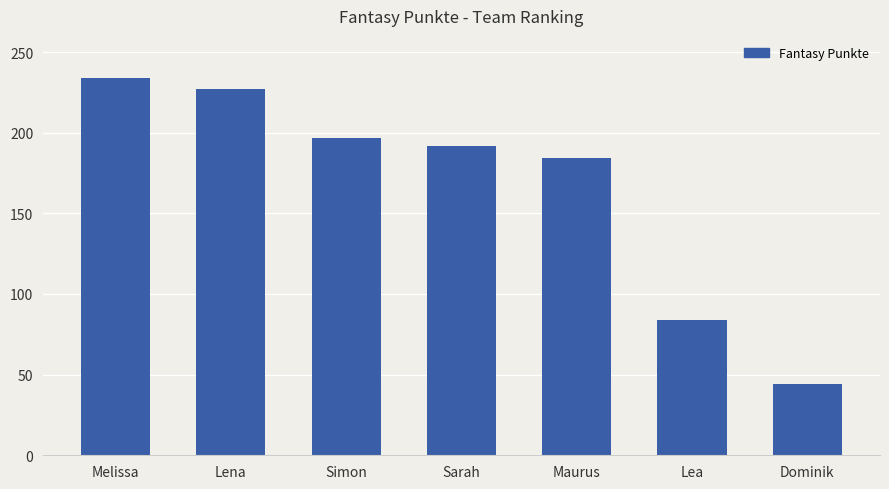

What is the difference between the second highest and second lowest values?

143